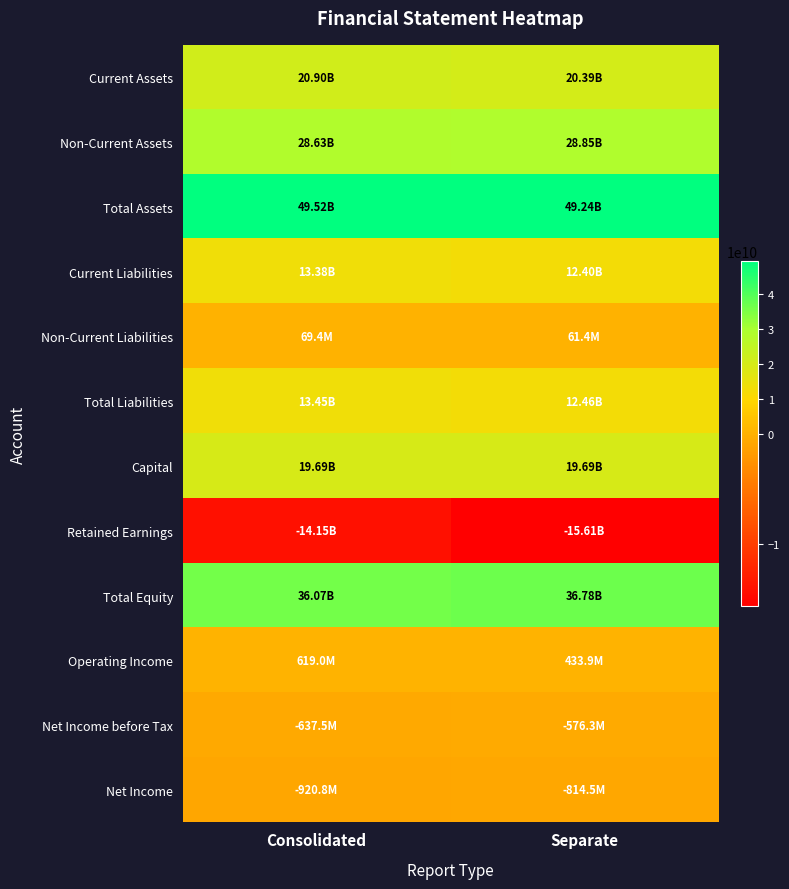

Which has a higher value, Consolidated or Separate?

Consolidated